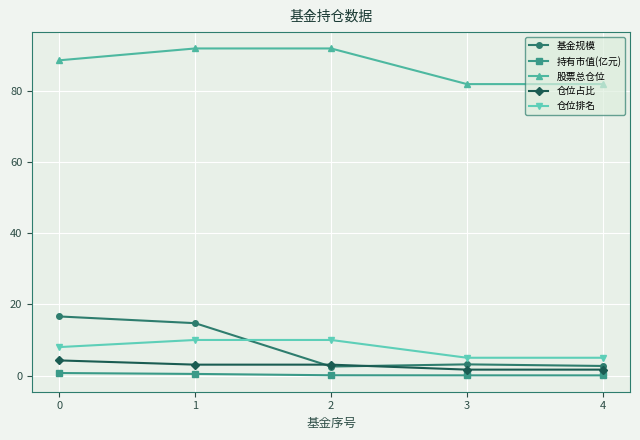

Does the chart have visible grid lines?

Yes